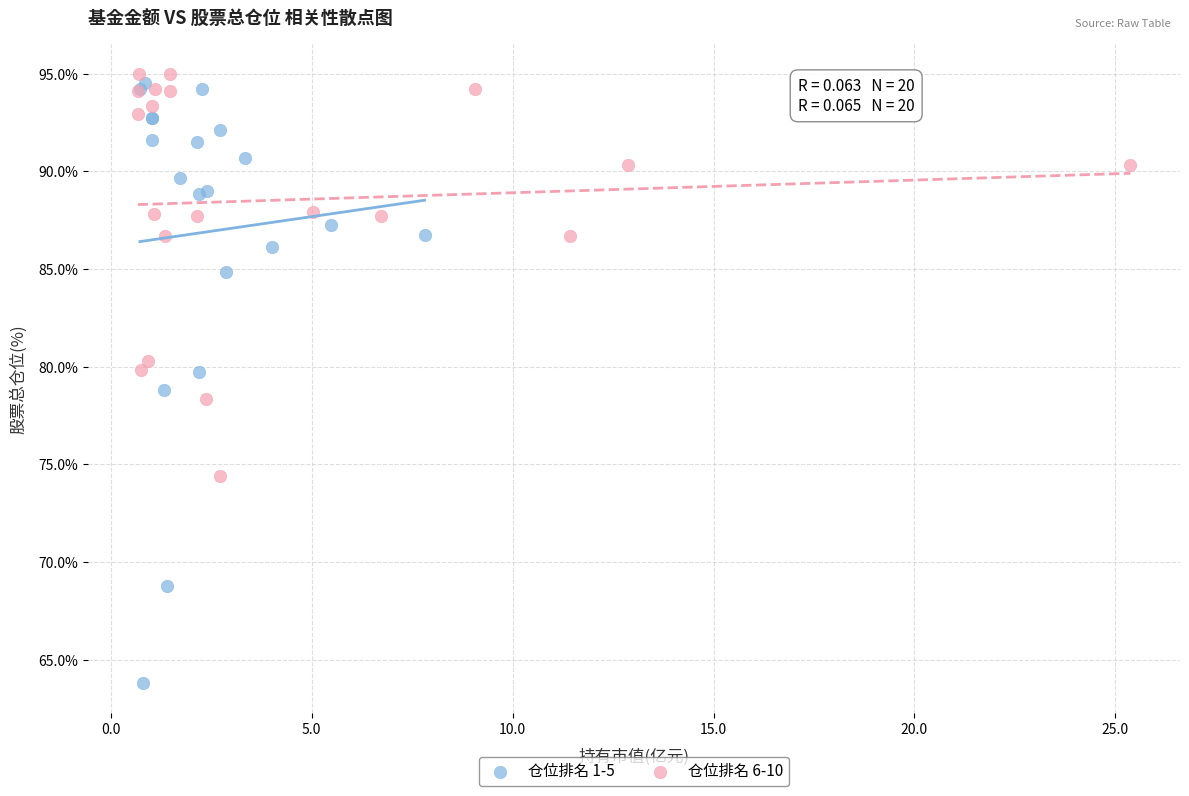

Which series reaches the minimum Y coordinate?

仓位排名 1-5